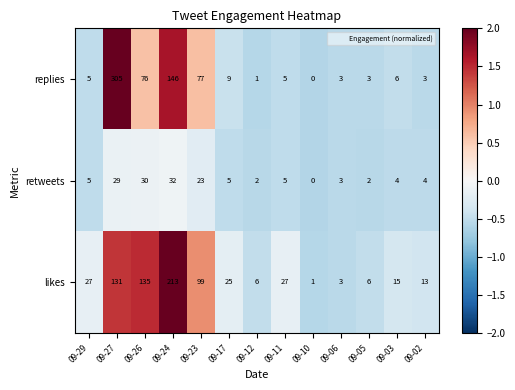

What is the highest value of the likes series?

213